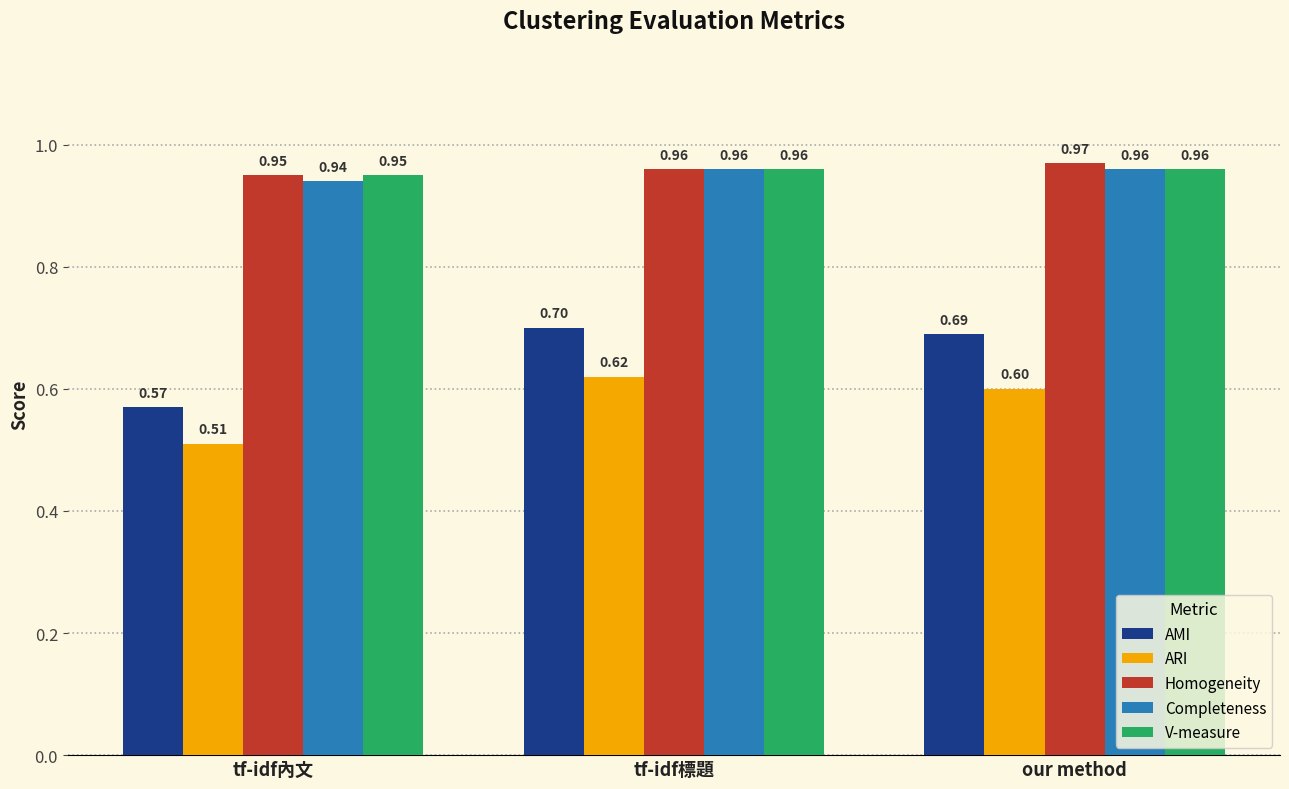

Rank the categories by ARI value from highest to lowest.

tf-idf標題, our method, tf-idf內文